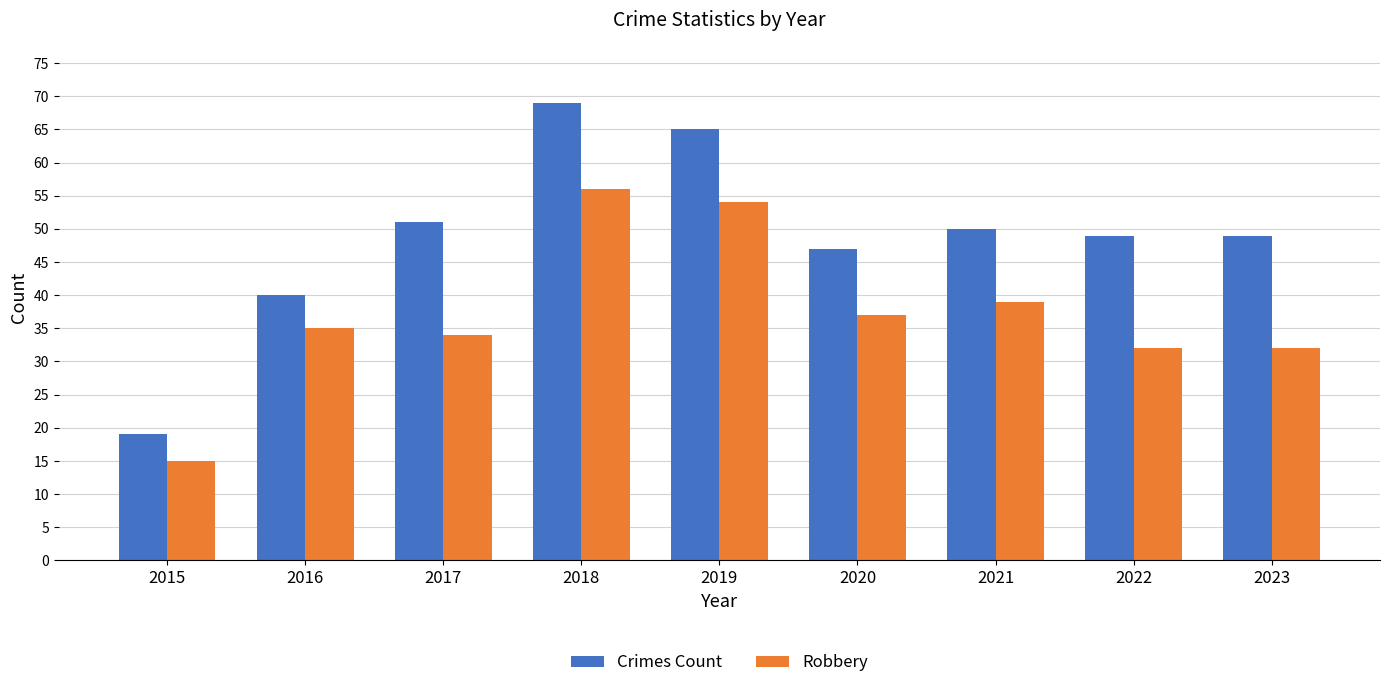

What is the total value across all series at 2023?

81